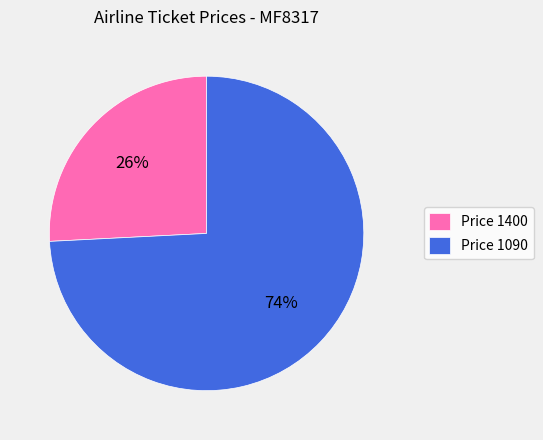

What is the largest slice in the pie chart?

Price 1090